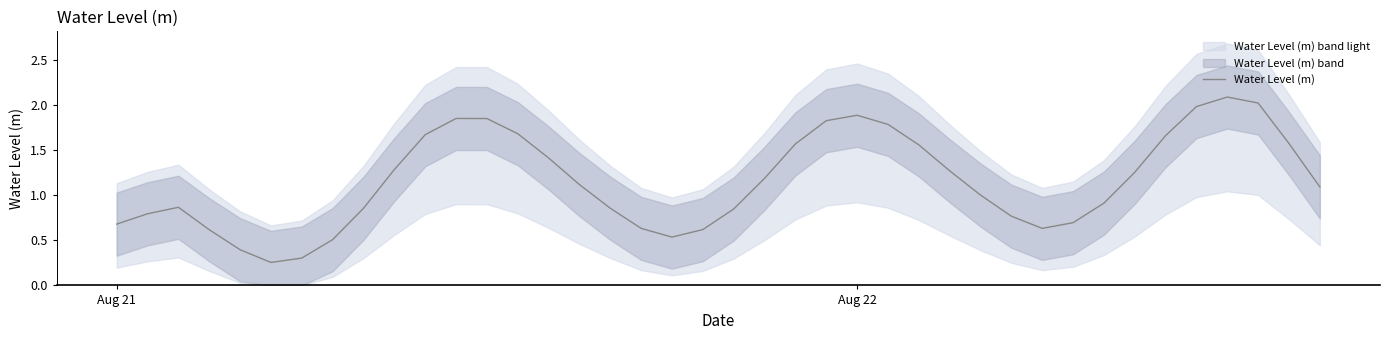

How many data points are less than 1?

18